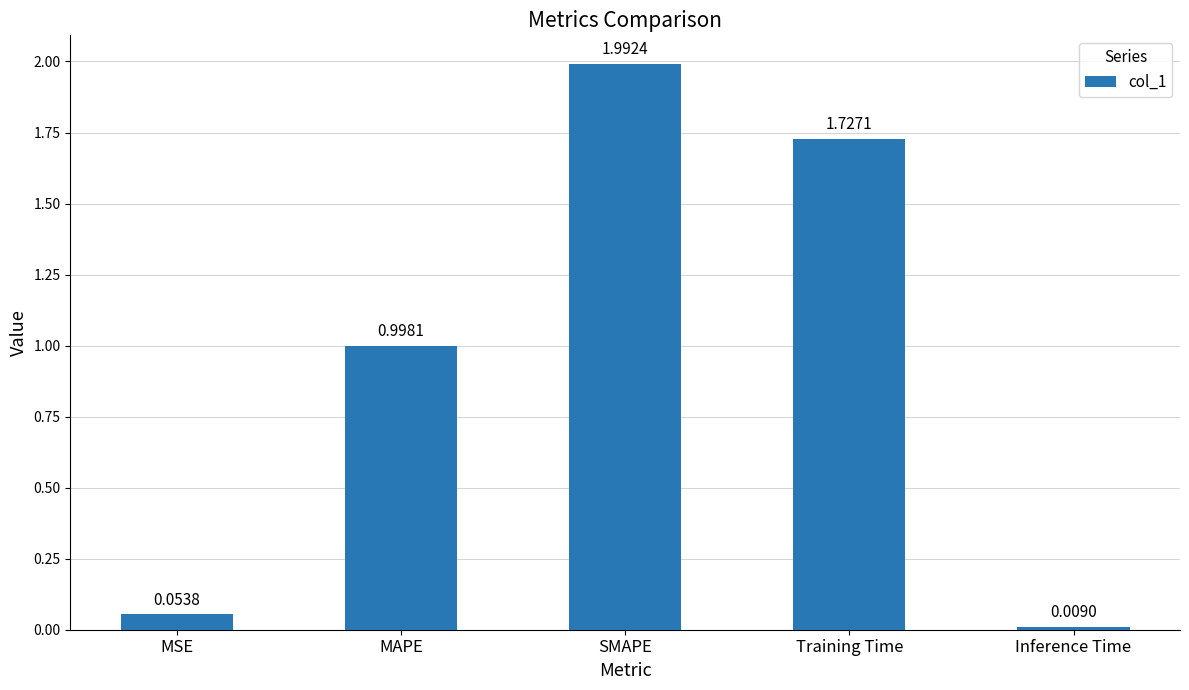

What is the average value?

1.0